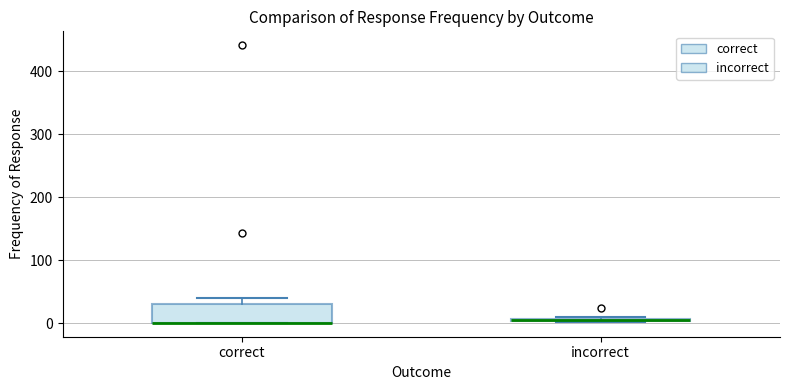

Comparing the boxes themselves (not the whiskers), which one is the tallest?

correct